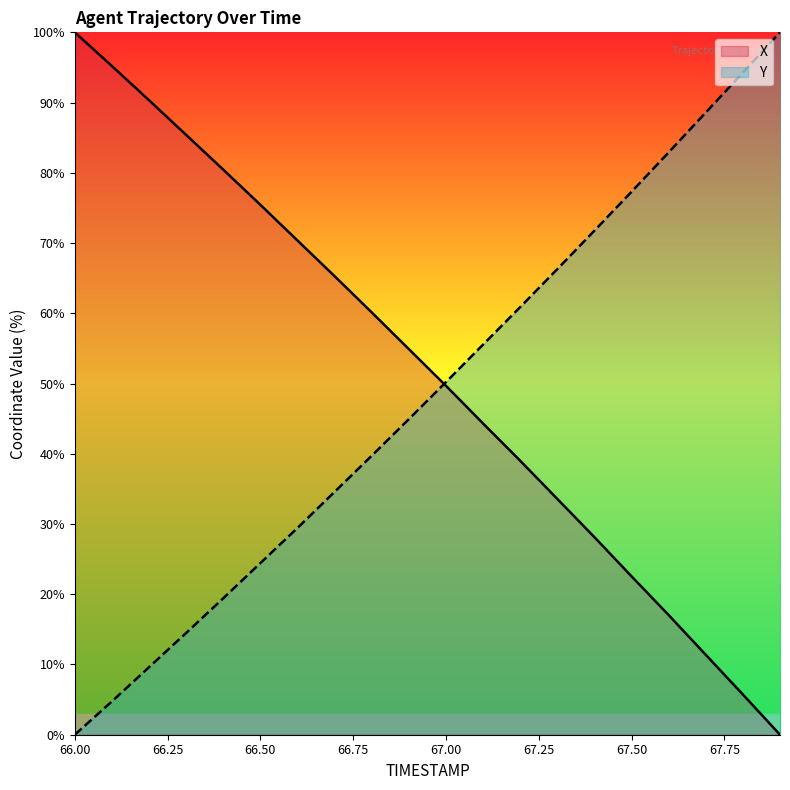

Which category has the lowest value in the Y series?

66.00